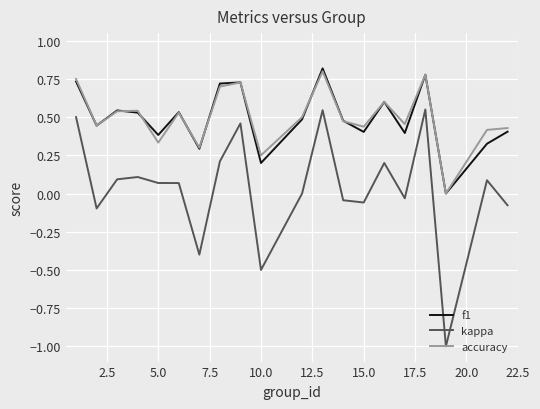

True or false: f1 and kappa intersect in this chart.

False